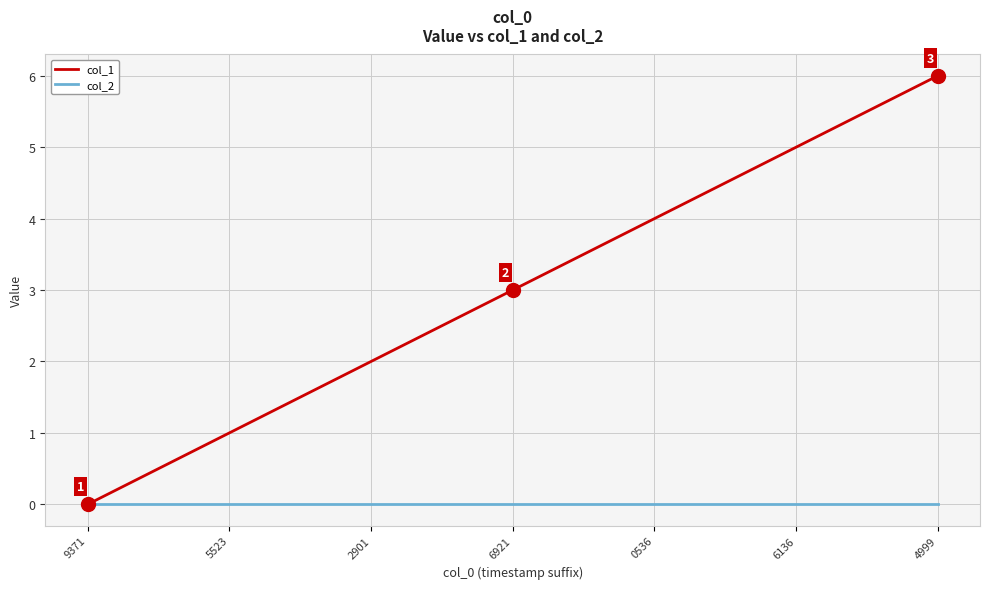

What is the average value of the col_1 series?

3